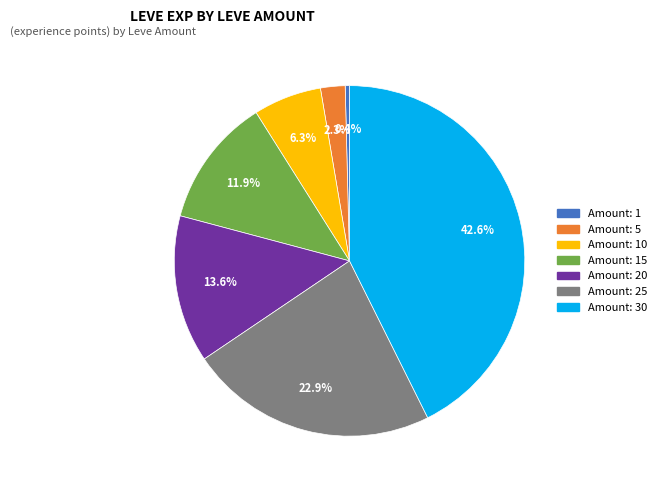

Is there any slice that represents more than half of the pie?

No